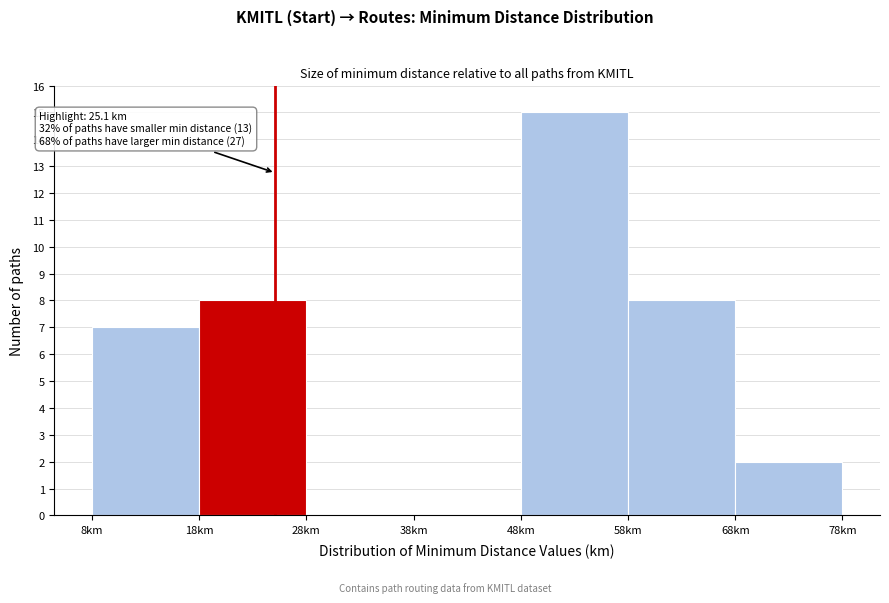

Over which range of the x-axis is the bar tallest?

48 to 58